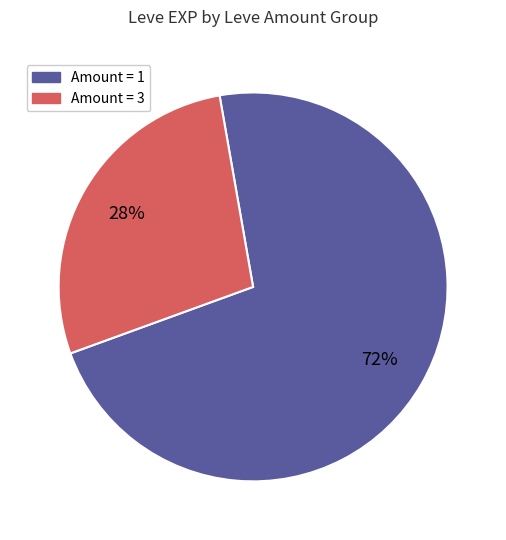

To the nearest percent, what is the average slice percentage?

50%